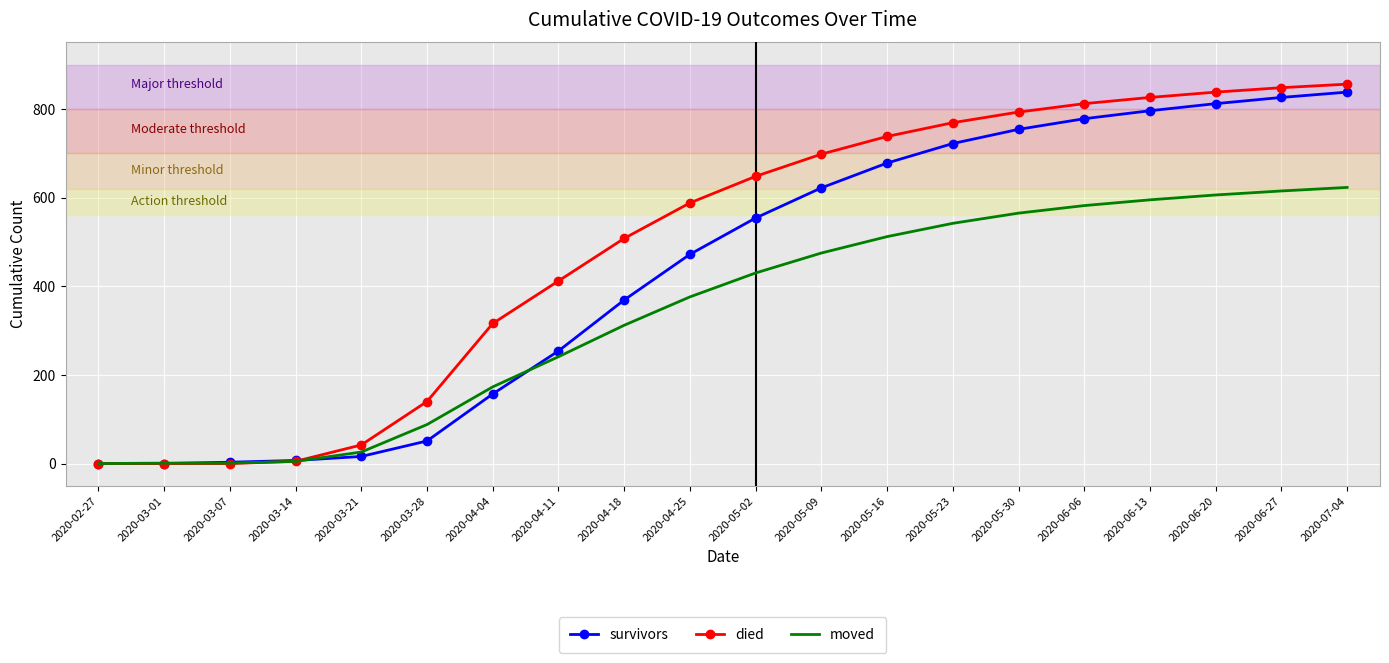

At which category is the sum across all series the highest?

2020-07-04